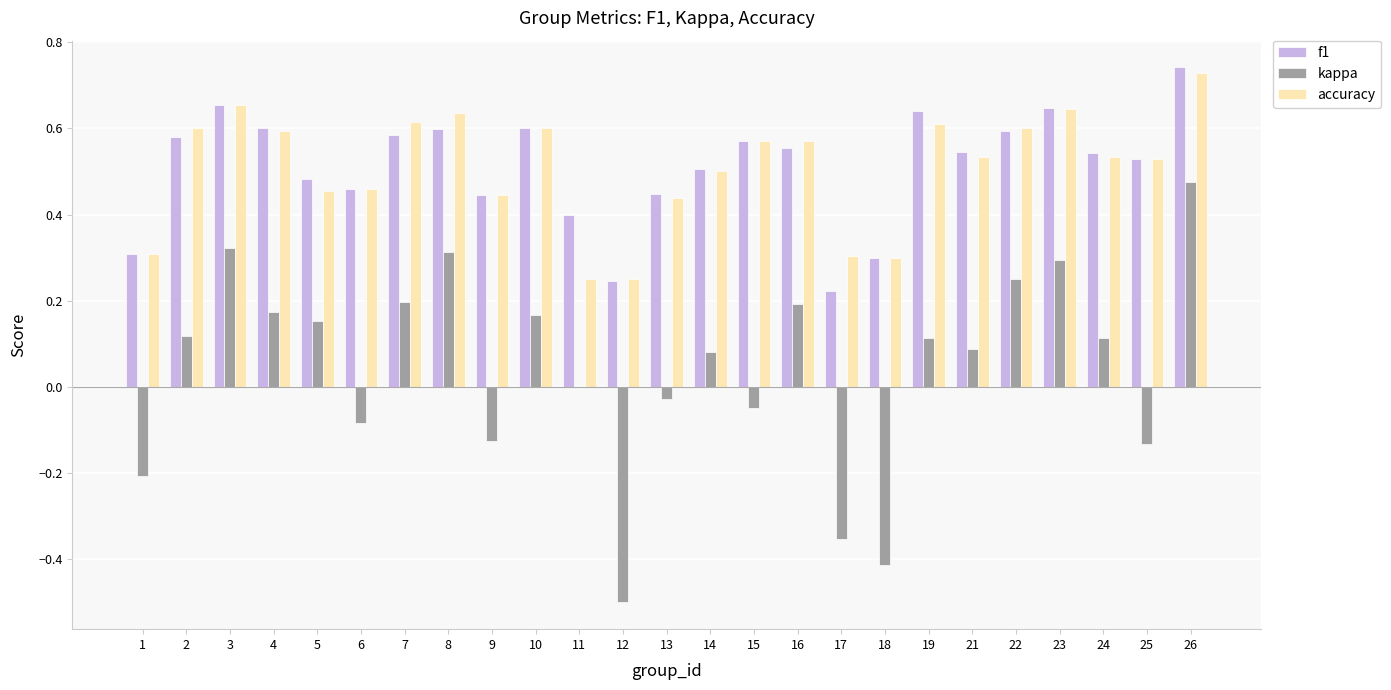

How many accuracy values are between 0 and 1?

25